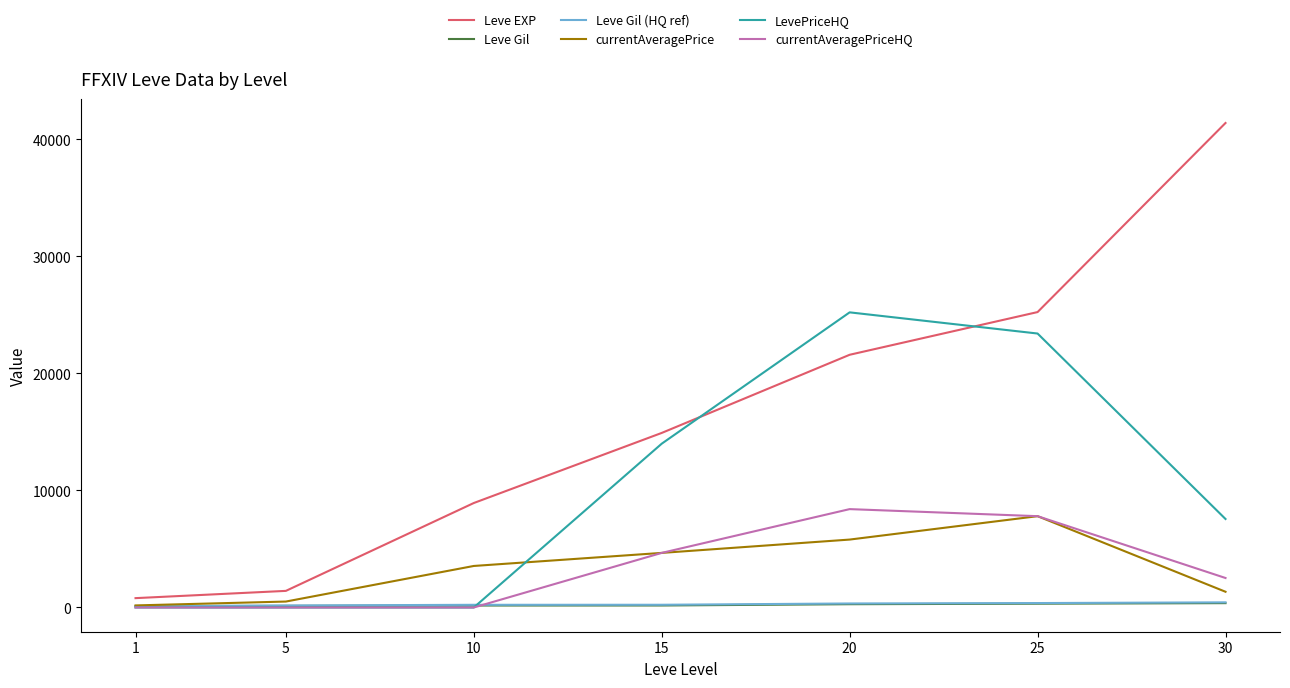

Which series has the widest spread of values?

Leve EXP